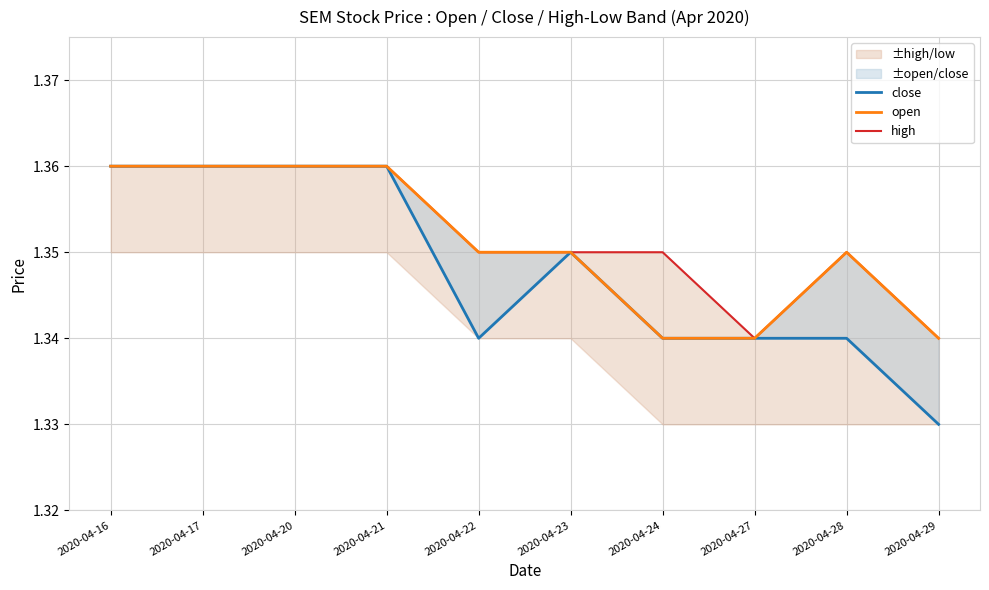

Between 2020-04-17 and 2020-04-24, which is larger?

2020-04-17